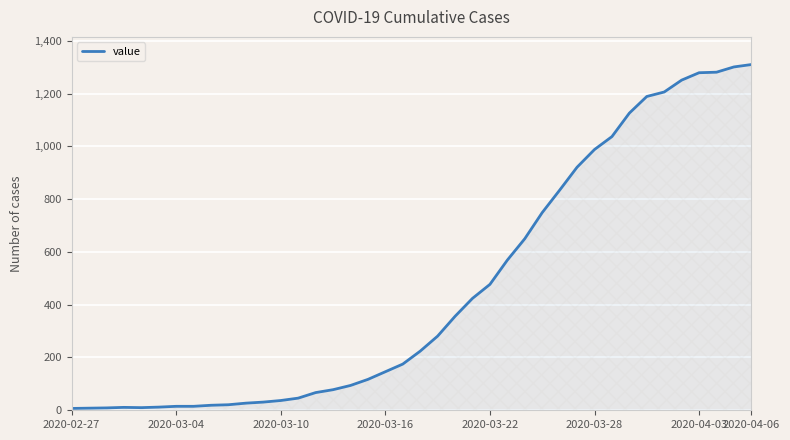

What is the maximum value shown in the chart?

1310